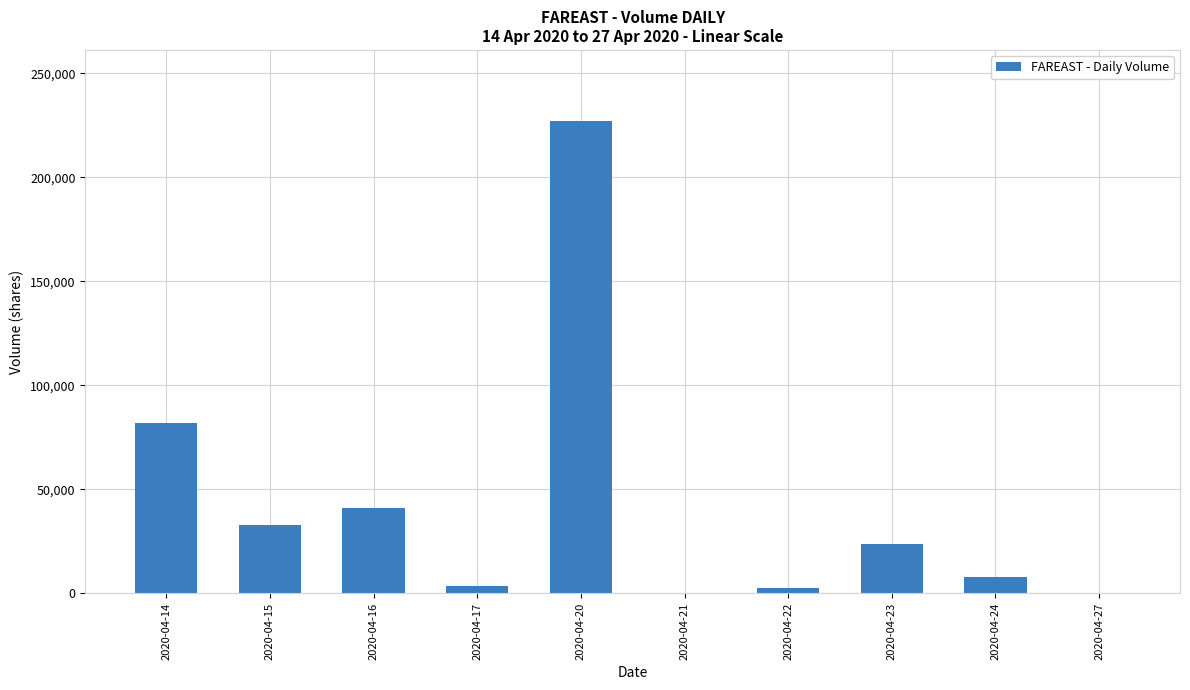

What is the sum of the values at 2020-04-16 and 2020-04-17?

44600